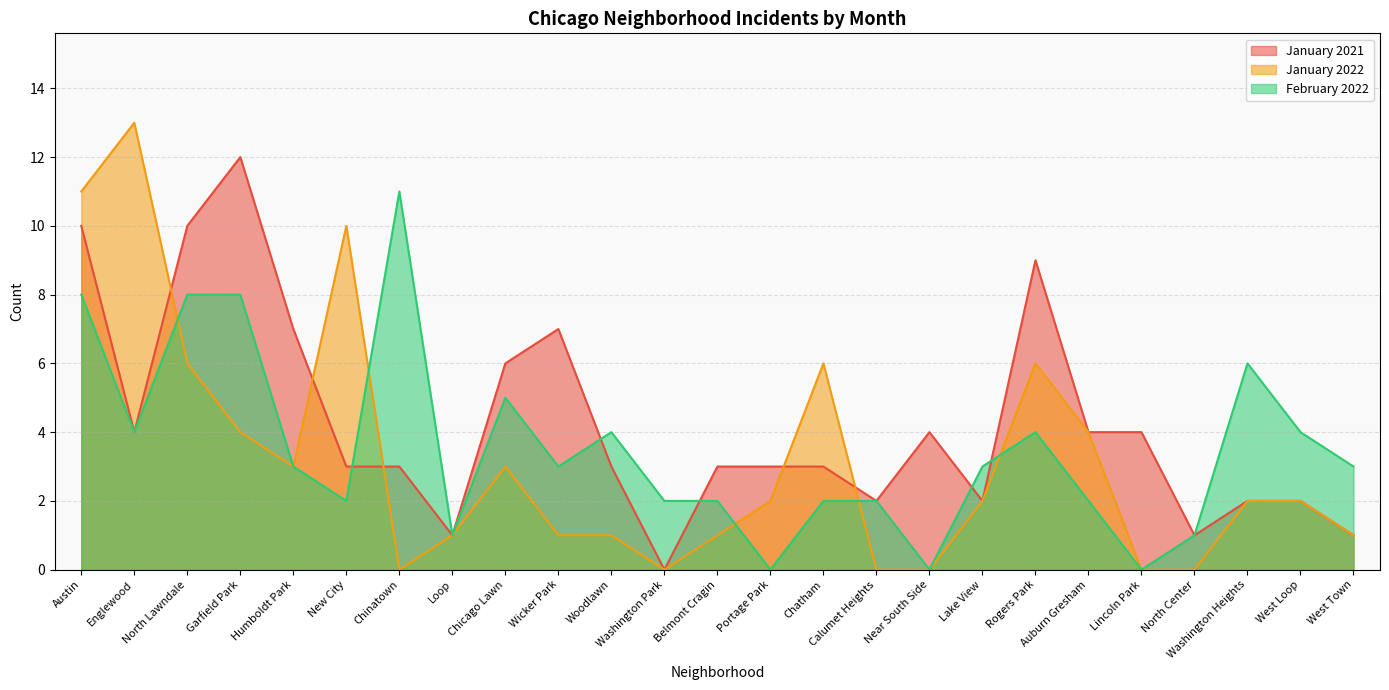

What is the label of the 24th point from the left?

West Loop